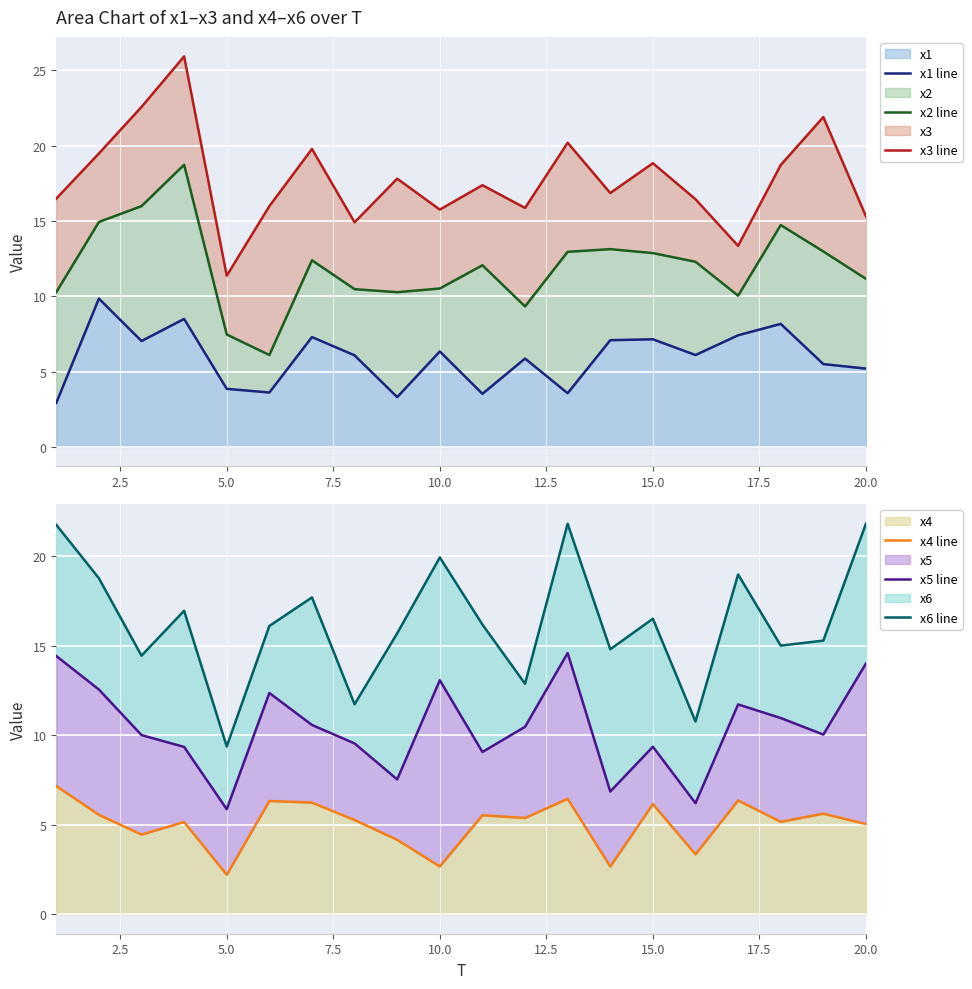

The value of x4 at 20.0 is 3.2. True or false?

False